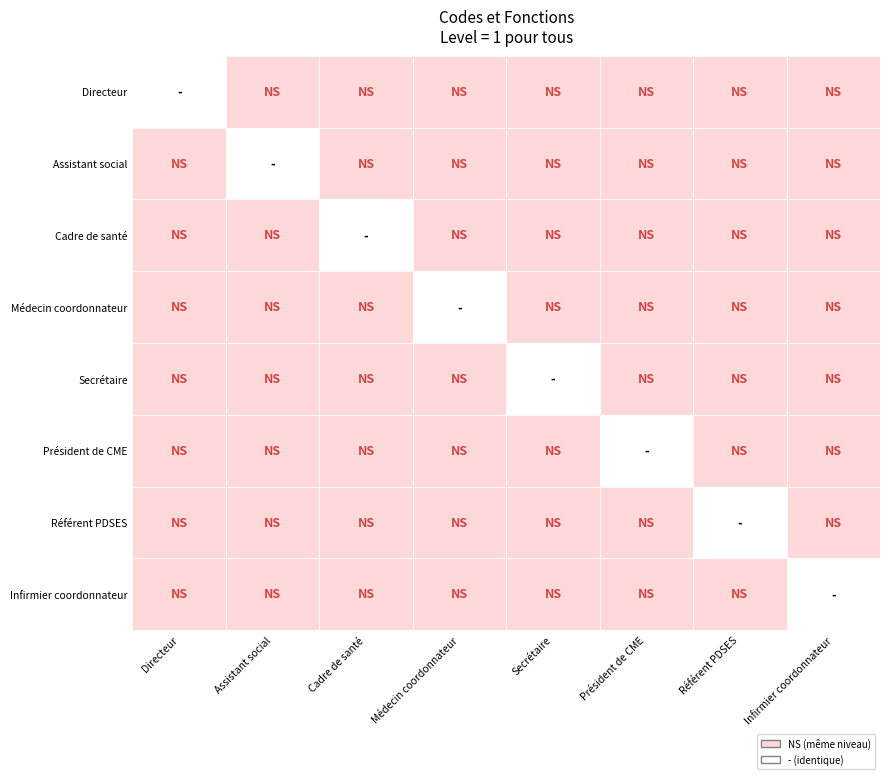

Reading left to right, extract all data points from this chart.

Directeur: Directeur=0.5	Assistant social=1.0	Cadre de santé=1.0	Médecin coordonnateur=1.0	Secrétaire=1.0	Président de CME=1.0	Référent PDSES=1.0	Infirmier coordonnateur=1.0
Assistant social: Directeur=1.0	Assistant social=0.5	Cadre de santé=1.0	Médecin coordonnateur=1.0	Secrétaire=1.0	Président de CME=1.0	Référent PDSES=1.0	Infirmier coordonnateur=1.0
Cadre de santé: Directeur=1.0	Assistant social=1.0	Cadre de santé=0.5	Médecin coordonnateur=1.0	Secrétaire=1.0	Président de CME=1.0	Référent PDSES=1.0	Infirmier coordonnateur=1.0
Médecin coordonnateur: Directeur=1.0	Assistant social=1.0	Cadre de santé=1.0	Médecin coordonnateur=0.5	Secrétaire=1.0	Président de CME=1.0	Référent PDSES=1.0	Infirmier coordonnateur=1.0
Secrétaire: Directeur=1.0	Assistant social=1.0	Cadre de santé=1.0	Médecin coordonnateur=1.0	Secrétaire=0.5	Président de CME=1.0	Référent PDSES=1.0	Infirmier coordonnateur=1.0
Président de CME: Directeur=1.0	Assistant social=1.0	Cadre de santé=1.0	Médecin coordonnateur=1.0	Secrétaire=1.0	Président de CME=0.5	Référent PDSES=1.0	Infirmier coordonnateur=1.0
Référent PDSES: Directeur=1.0	Assistant social=1.0	Cadre de santé=1.0	Médecin coordonnateur=1.0	Secrétaire=1.0	Président de CME=1.0	Référent PDSES=0.5	Infirmier coordonnateur=1.0
Infirmier coordonnateur: Directeur=1.0	Assistant social=1.0	Cadre de santé=1.0	Médecin coordonnateur=1.0	Secrétaire=1.0	Président de CME=1.0	Référent PDSES=1.0	Infirmier coordonnateur=0.5